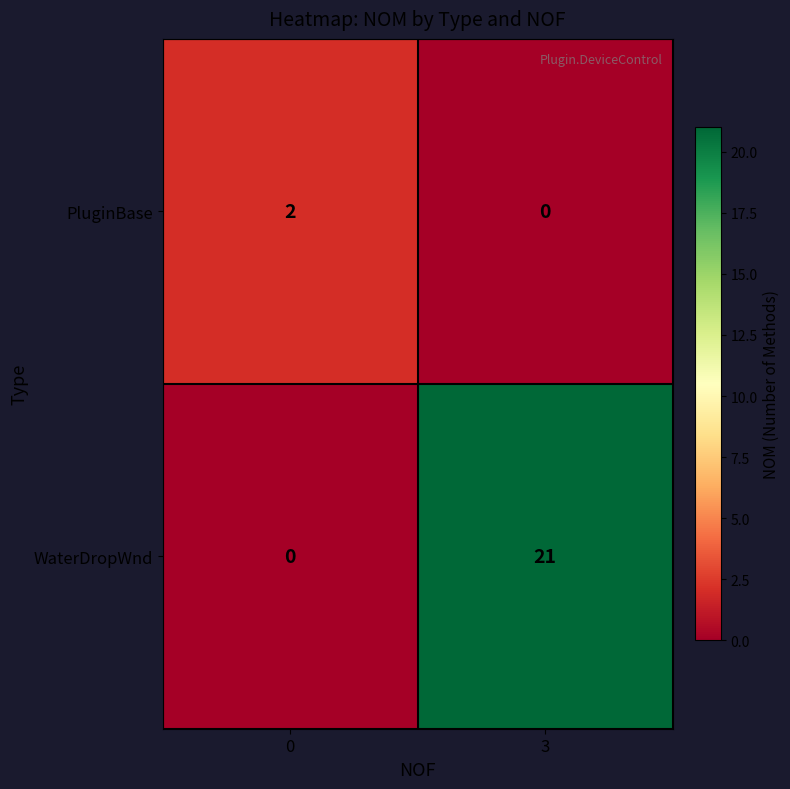

Reading left to right, extract all data points from this chart.

PluginBase: 0=2	3=0
WaterDropWnd: 0=0	3=21